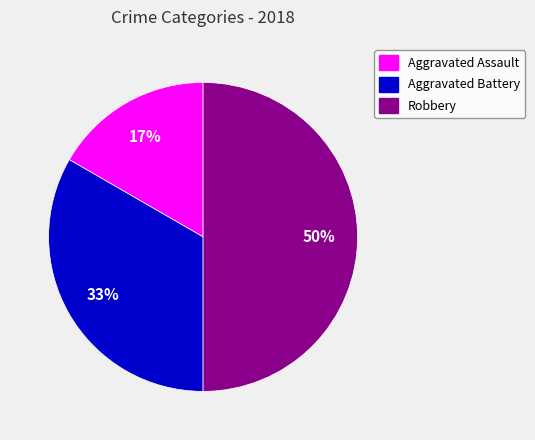

Which category has the smallest portion of the pie?

Aggravated Assault